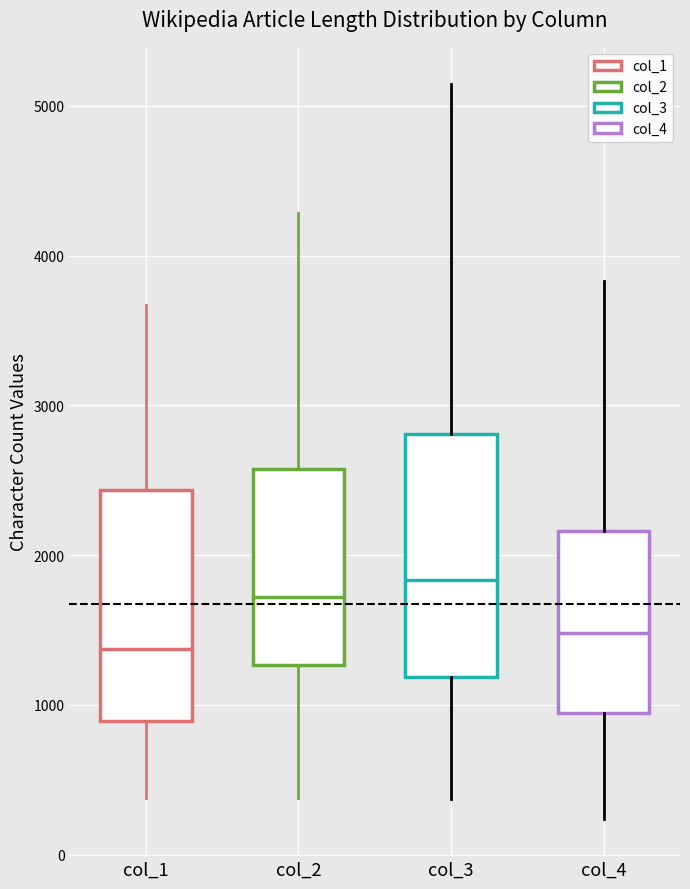

Which box has the highest median line?

col_3